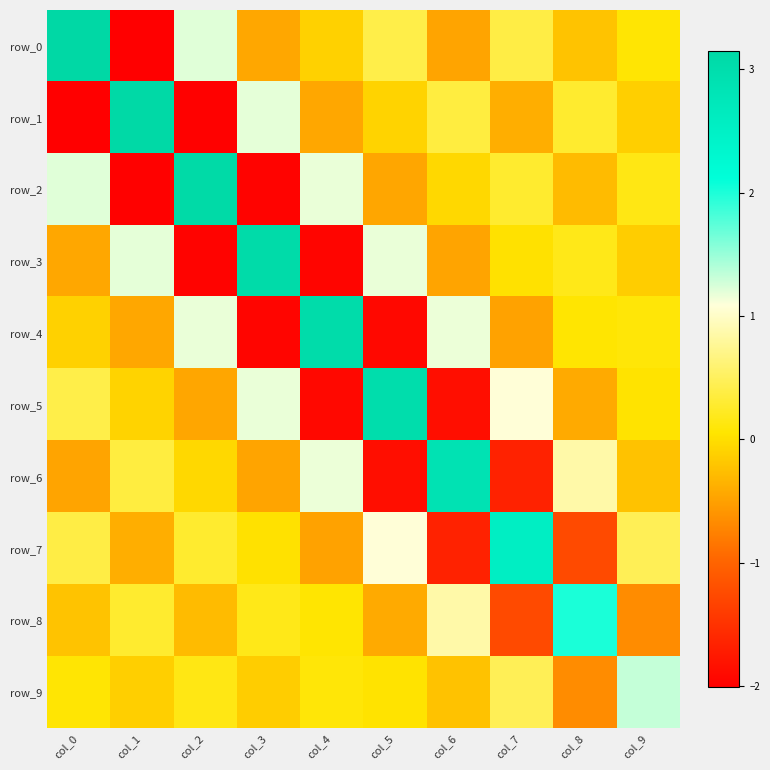

The value of row_8 at col_4 is 0.1. True or false?

False